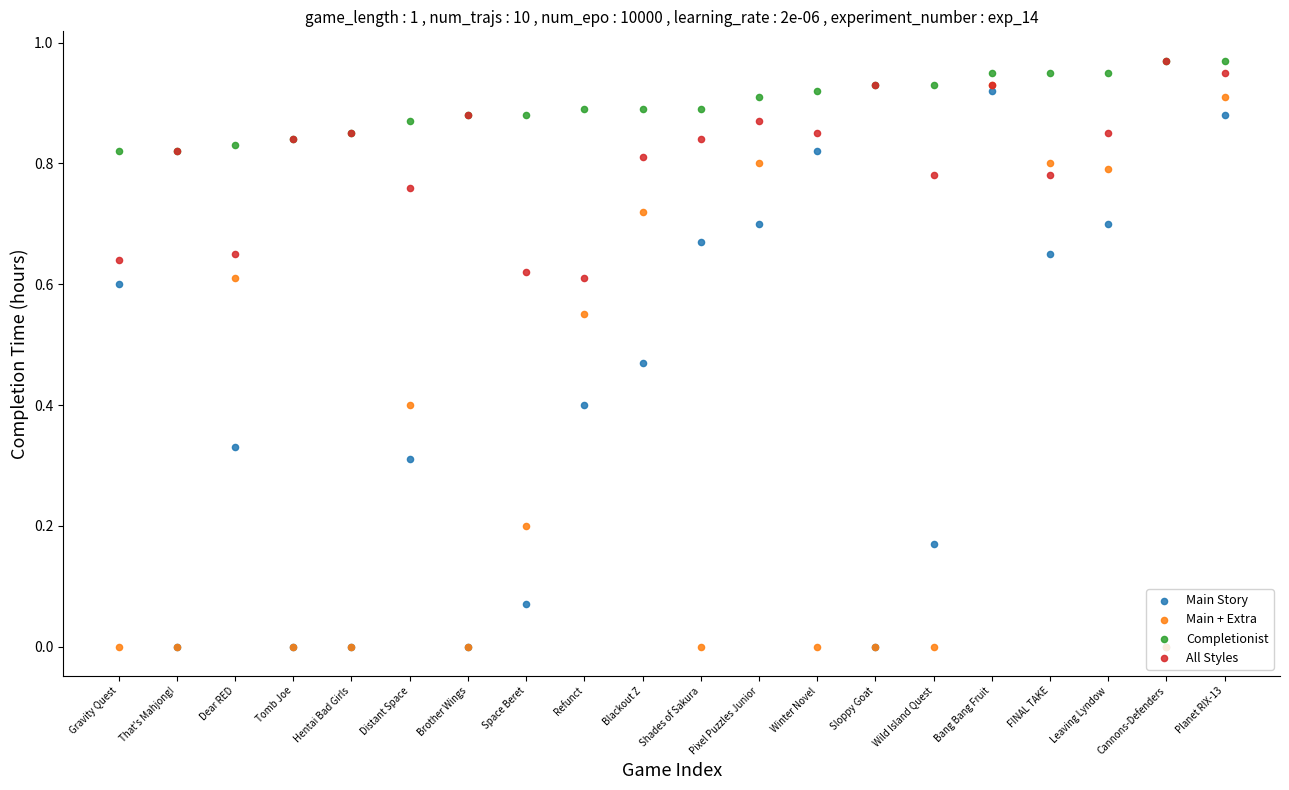

Which series has the widest spread of Y values?

Main + Extra